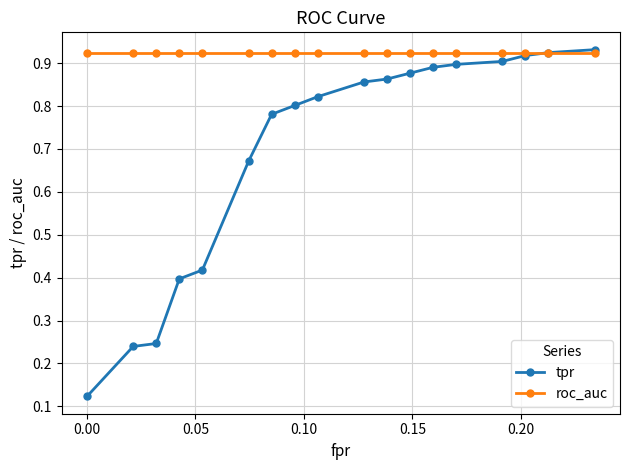

True or false: roc_auc and tpr intersect in this chart.

True